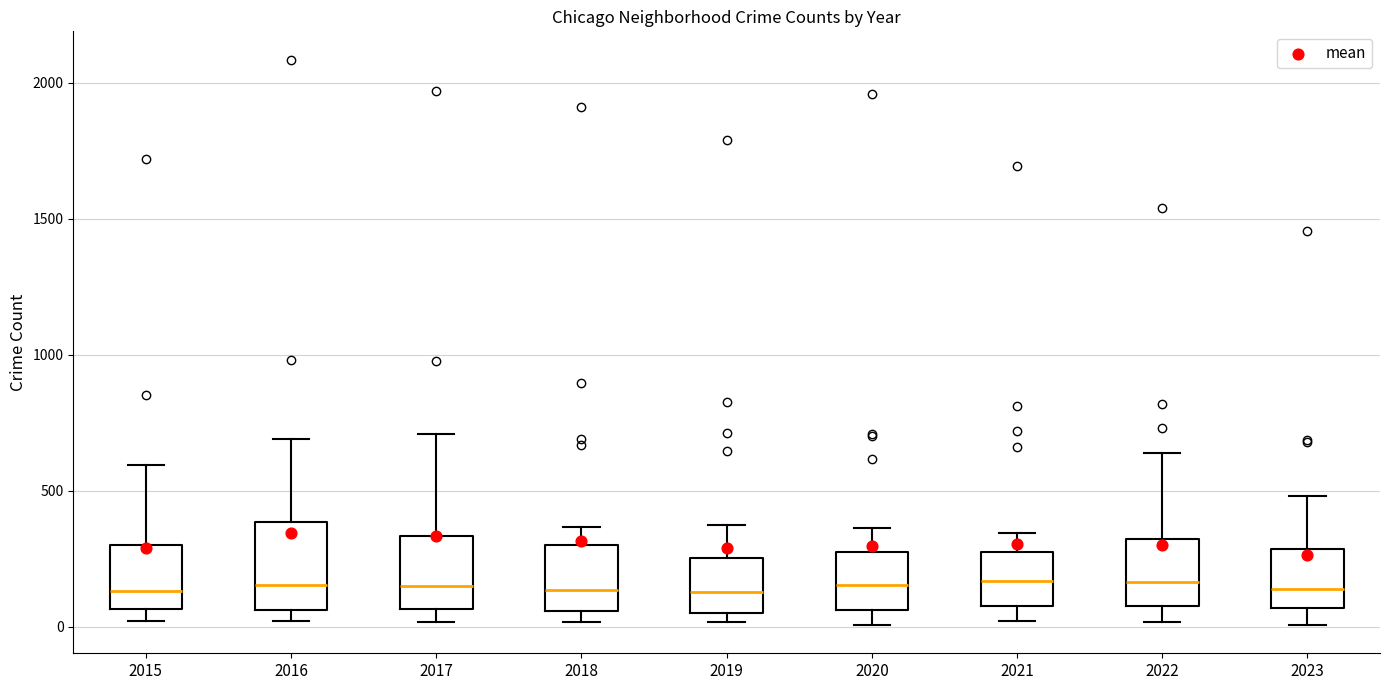

Reading left to right, read every box against the y-axis: the position of its median line, the range the box covers, and the ends of its whiskers. The values are not printed on the chart, so give them approximately, as read against the axis.

2015: median 150, box 50 to 300, whiskers 0 to 600
2016: median 150, box 50 to 400, whiskers 0 to 700
2017: median 150, box 50 to 350, whiskers 0 to 700
2018: median 150, box 50 to 300, whiskers 0 to 350
2019: median 150, box 50 to 250, whiskers 0 to 400
2020: median 150, box 50 to 300, whiskers 0 to 350
2021: median 150, box 100 to 250, whiskers 0 to 350
2022: median 150, box 100 to 300, whiskers 0 to 650
2023: median 150, box 50 to 300, whiskers 0 to 500